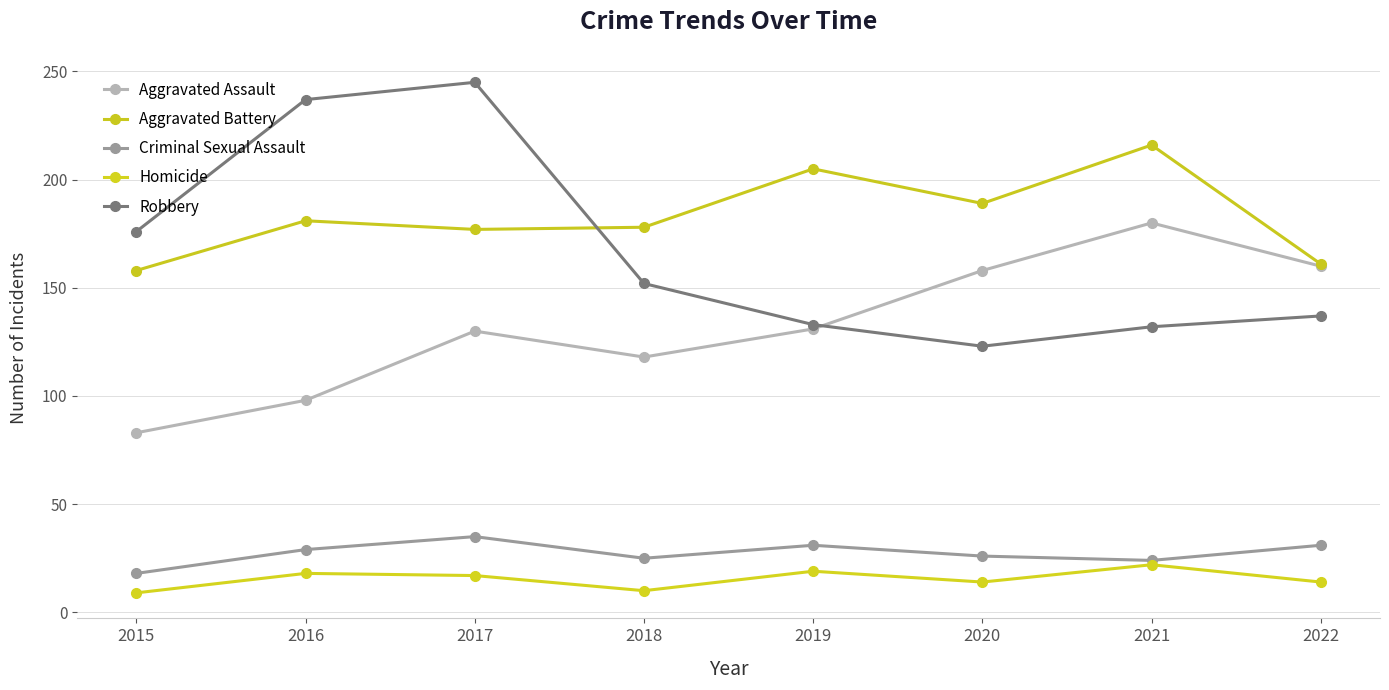

What is the spread (max minus min) of values at 2016?

219